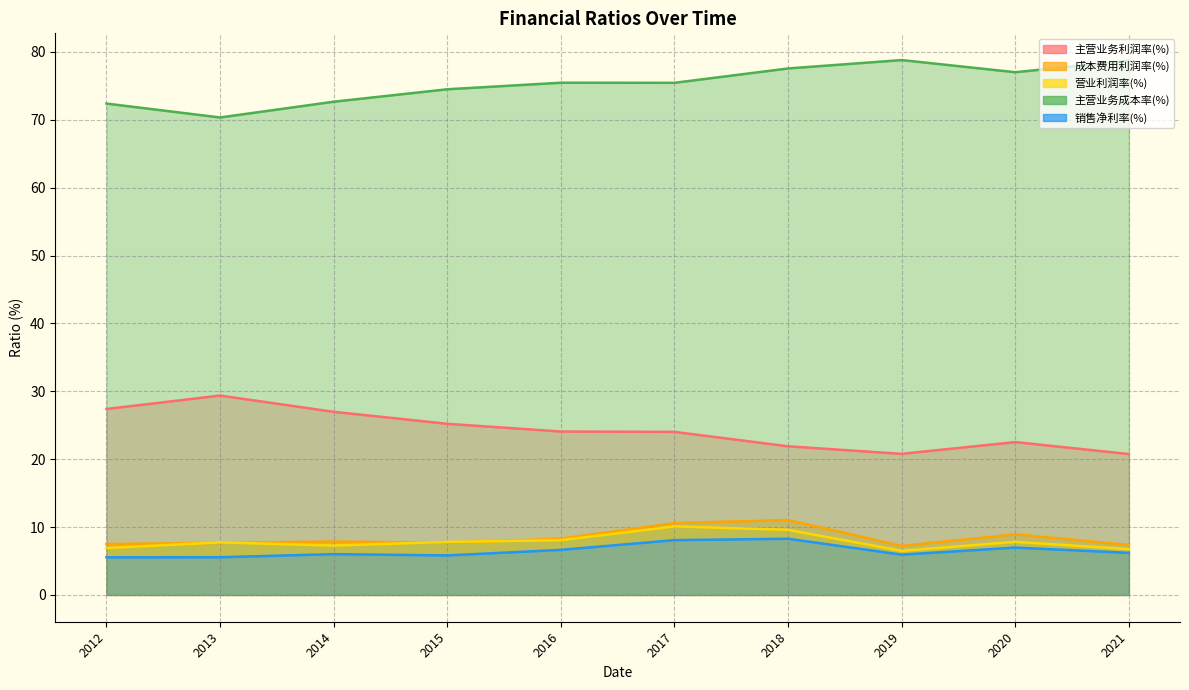

What is the total value across all series at 2018?

128.4